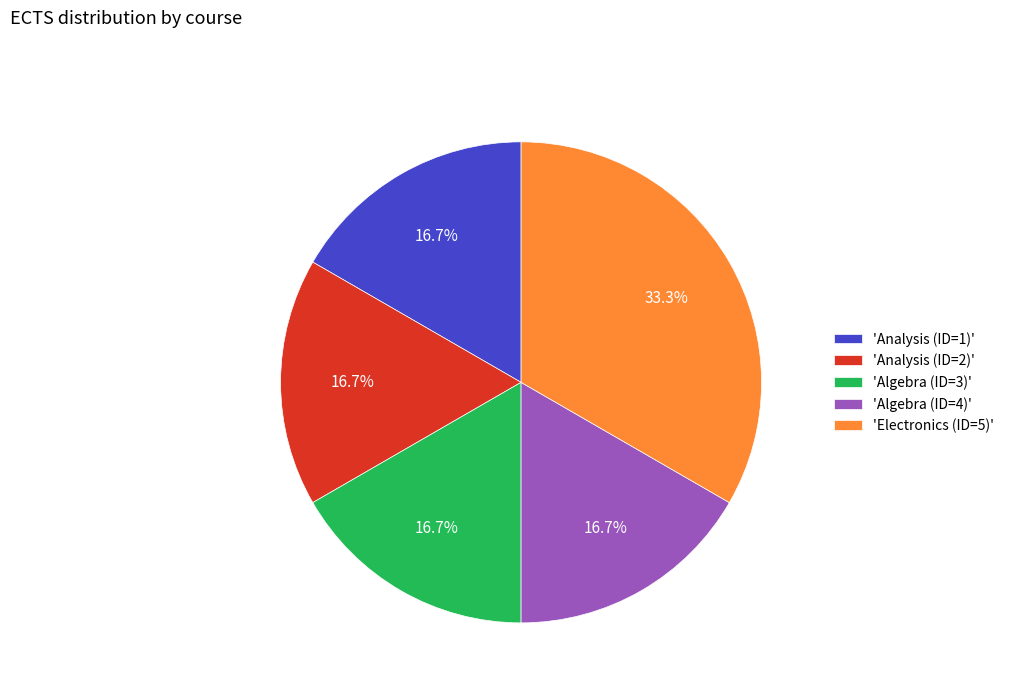

Which has a higher value, 'Analysis (ID=1)' or 'Electronics (ID=5)'?

'Electronics (ID=5)'